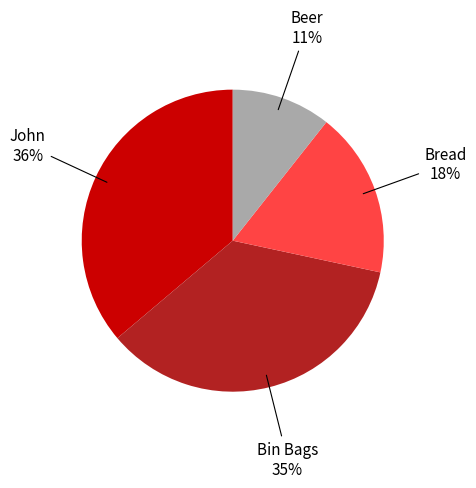

Is there any slice that represents more than half of the pie?

No